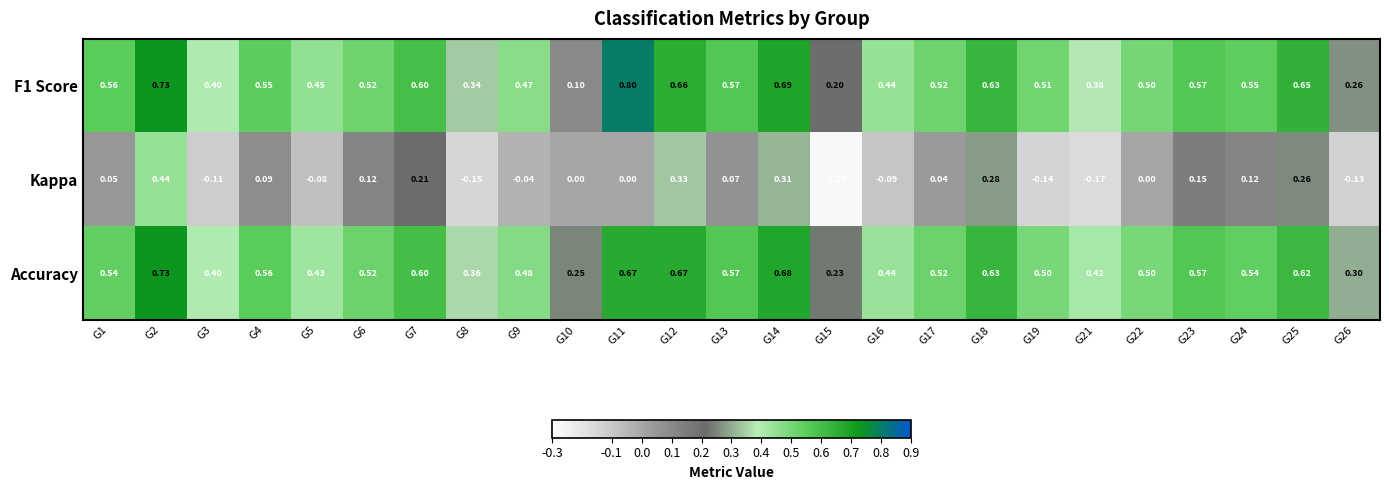

Which series has the widest spread of values?

Kappa